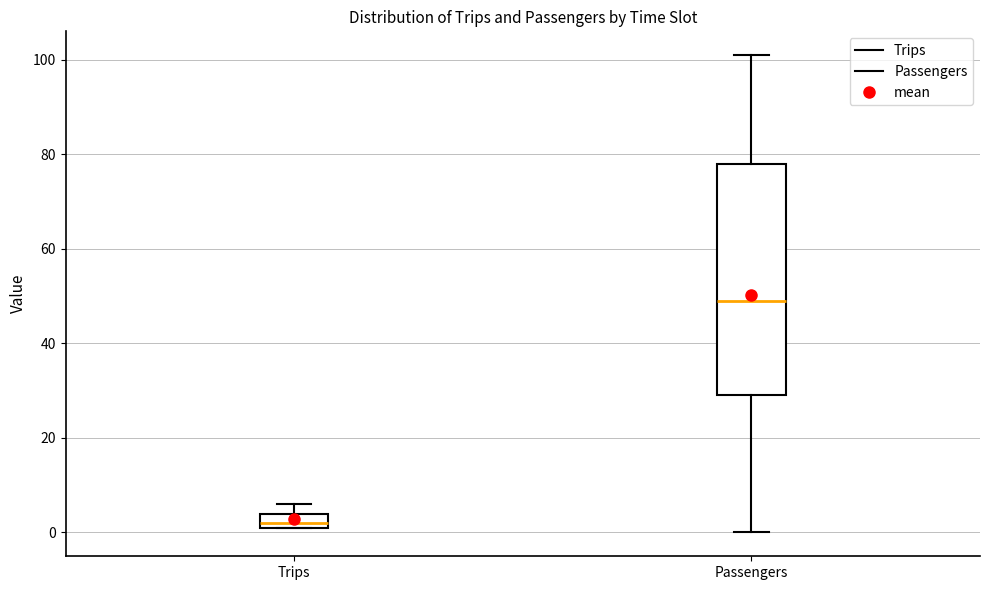

Which box is the tallest, from its lower edge to its upper edge?

Passengers